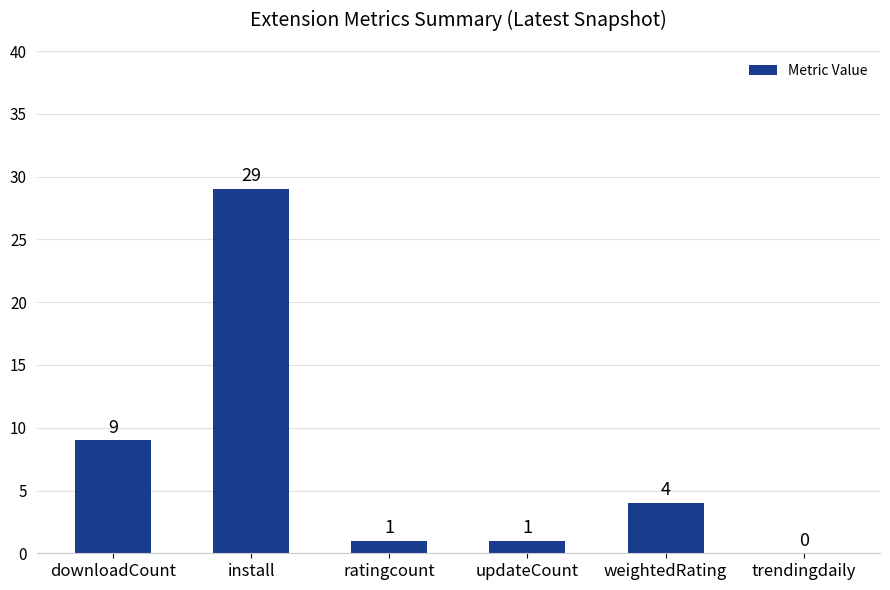

Read the value at install.

29